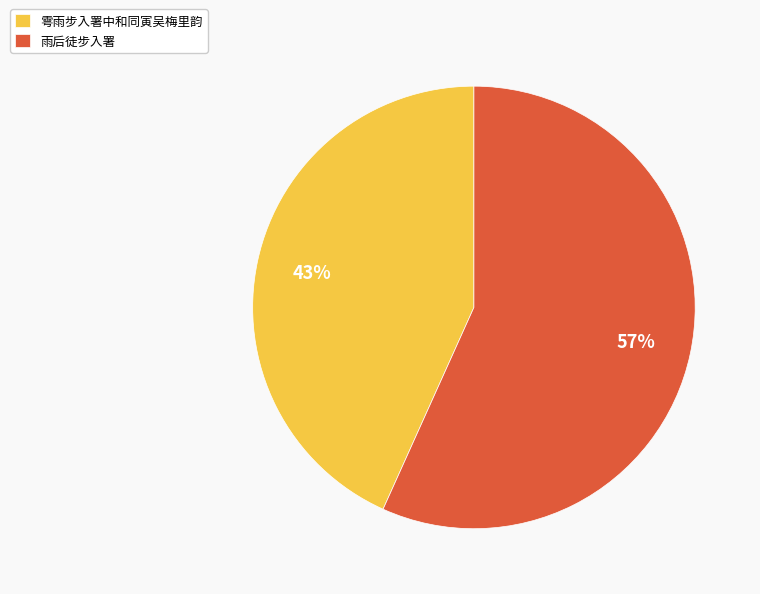

How many slices are in this pie chart?

2